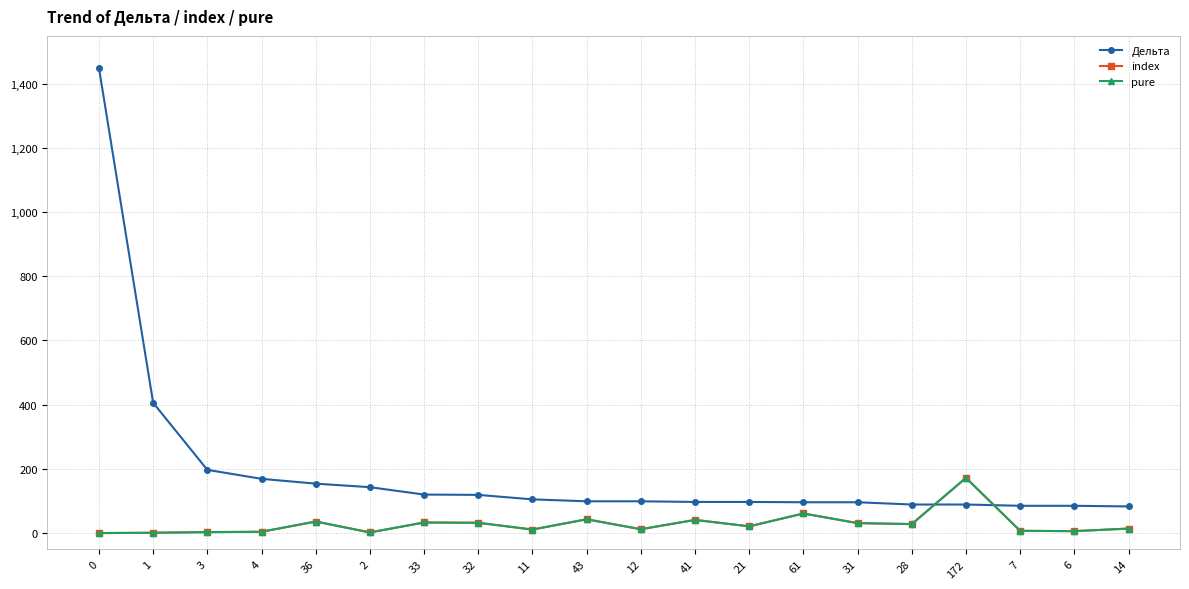

Does the chart display data point markers on the line(s)?

Yes